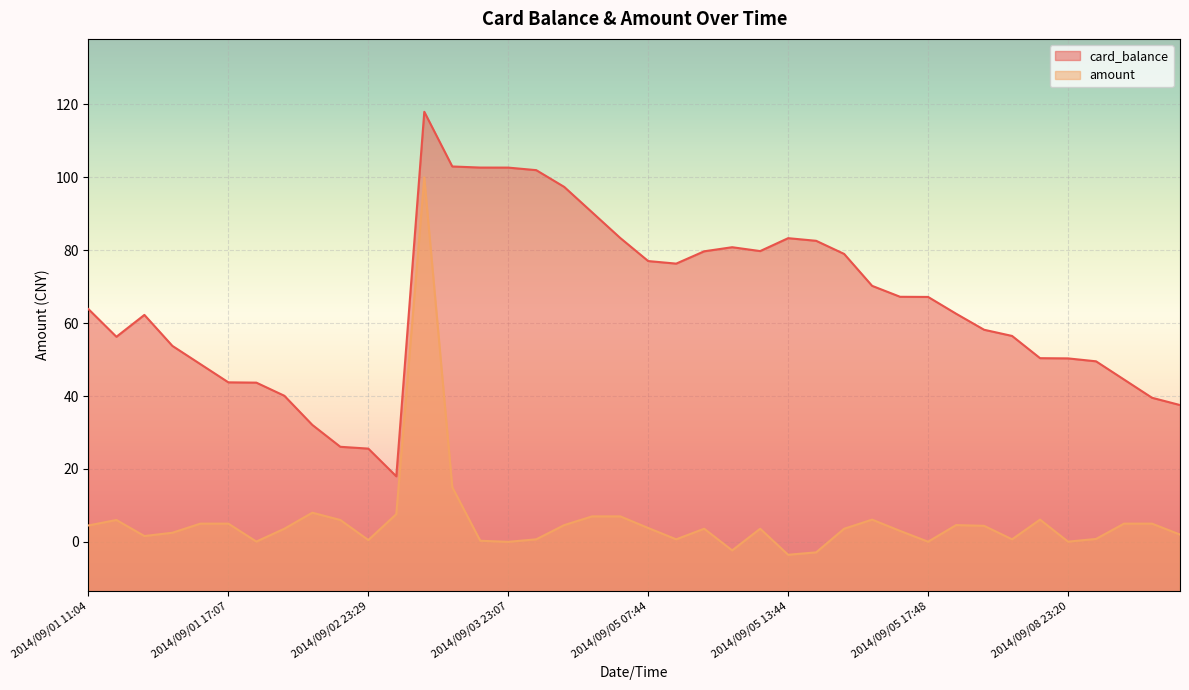

How many interior local valleys does the amount series have?

10